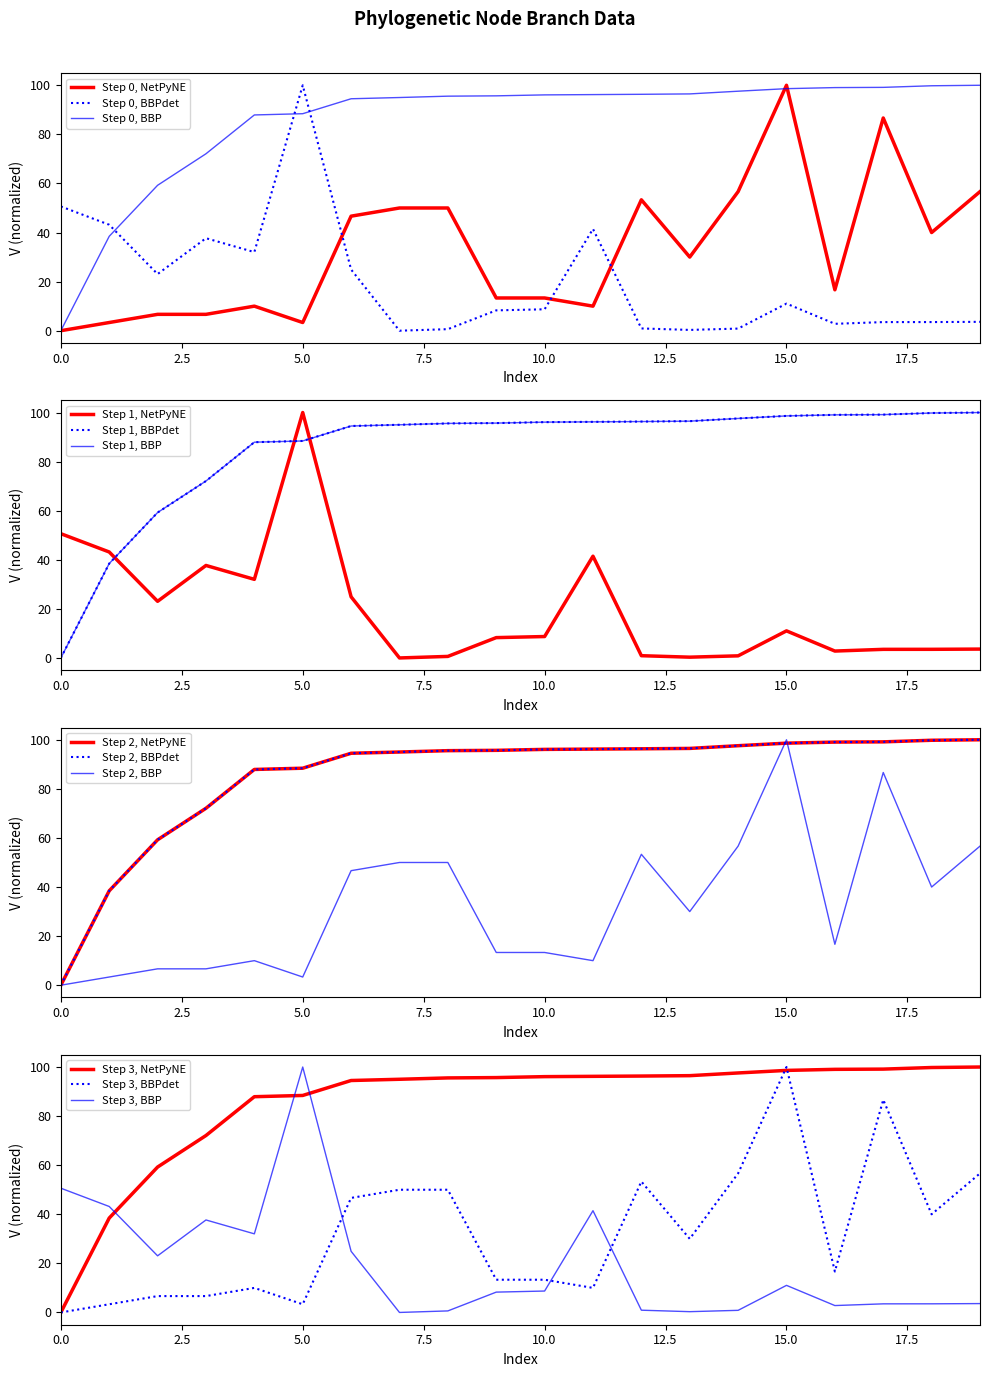

At which category is the sum across all series the highest?

15